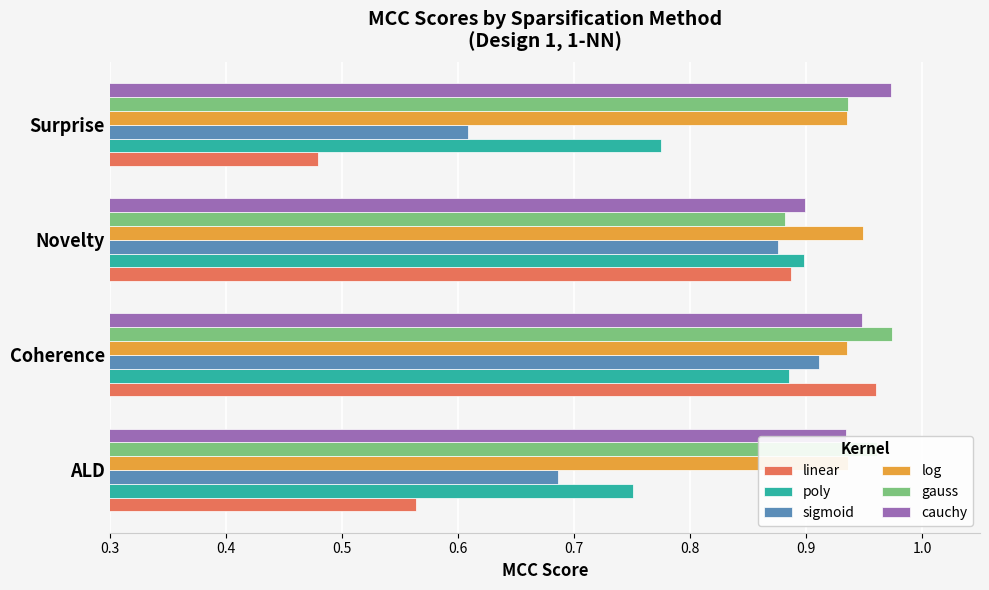

Which series changed the most between ALD and Coherence?

linear